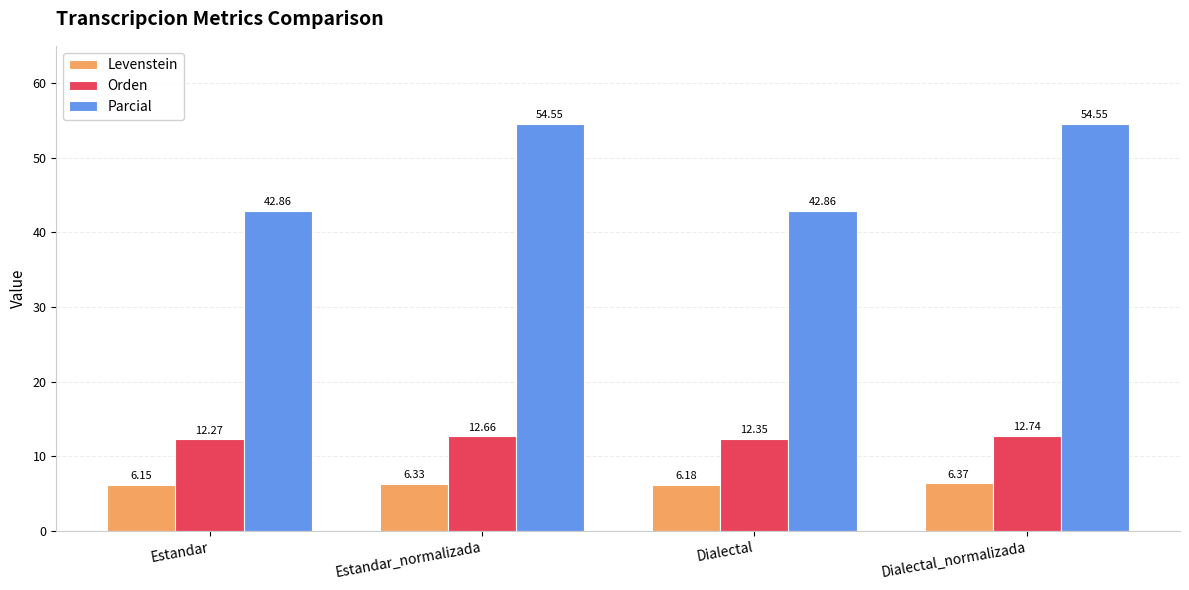

What is the minimum value for Orden?

12.3